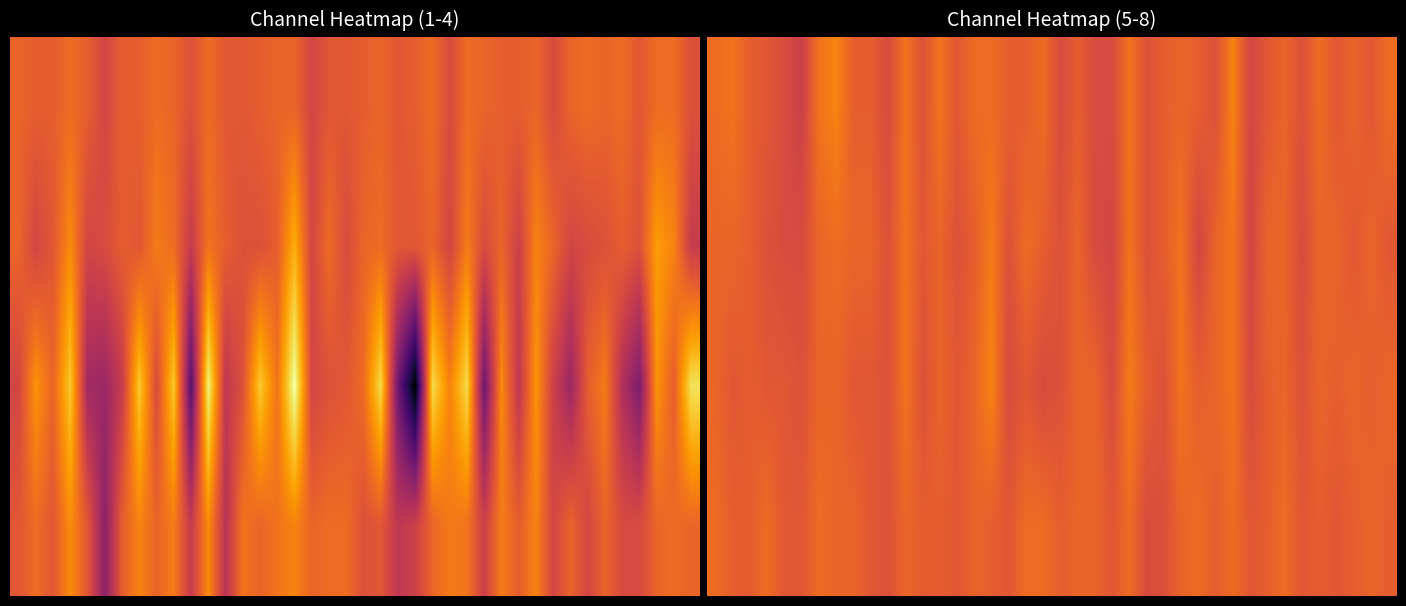

What is the difference between the second highest and minimum values in the 3.0 series?

5